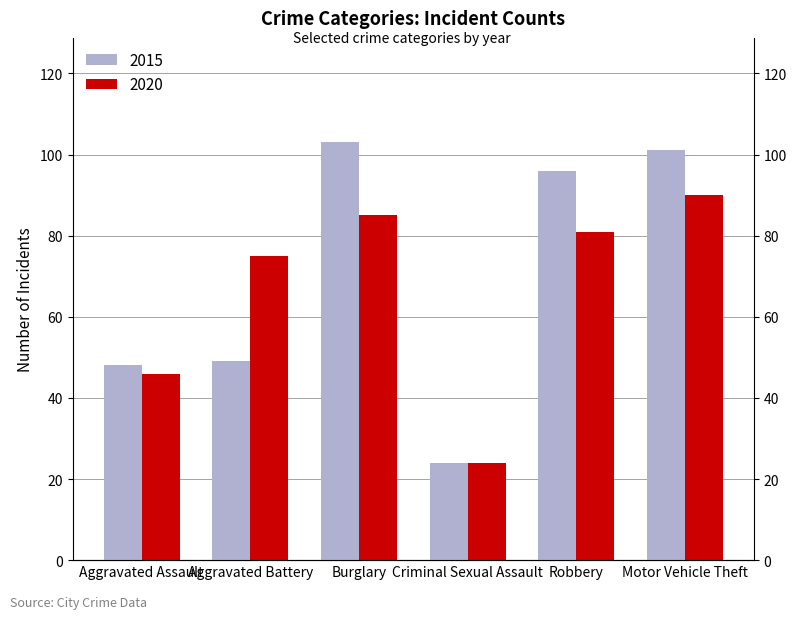

Which series changed the most between Criminal Sexual Assault and Motor Vehicle Theft?

2015